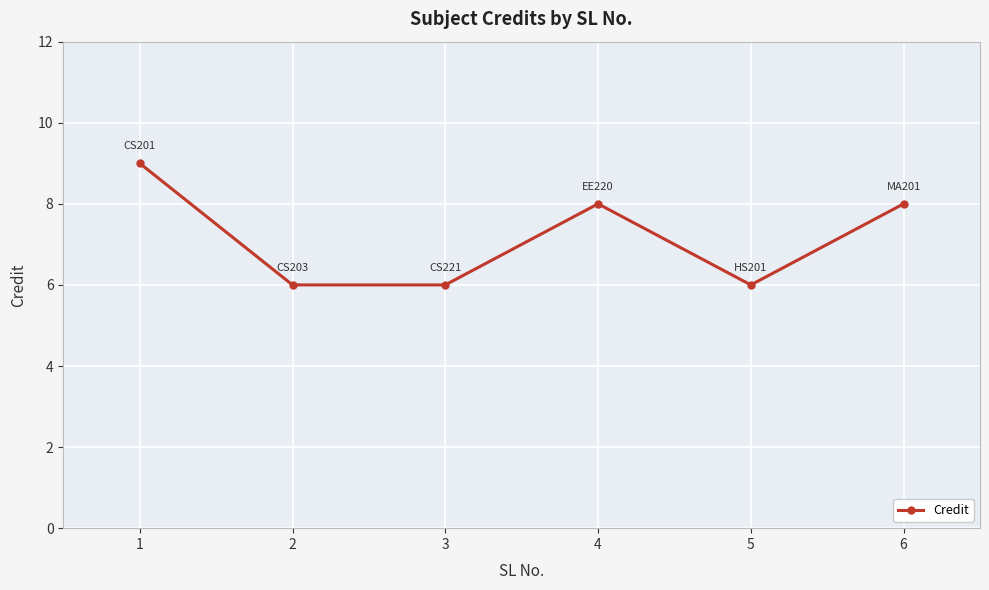

Reading left to right, what are all the values shown in this chart?

1=9	2=6	3=6	4=8	5=6	6=8